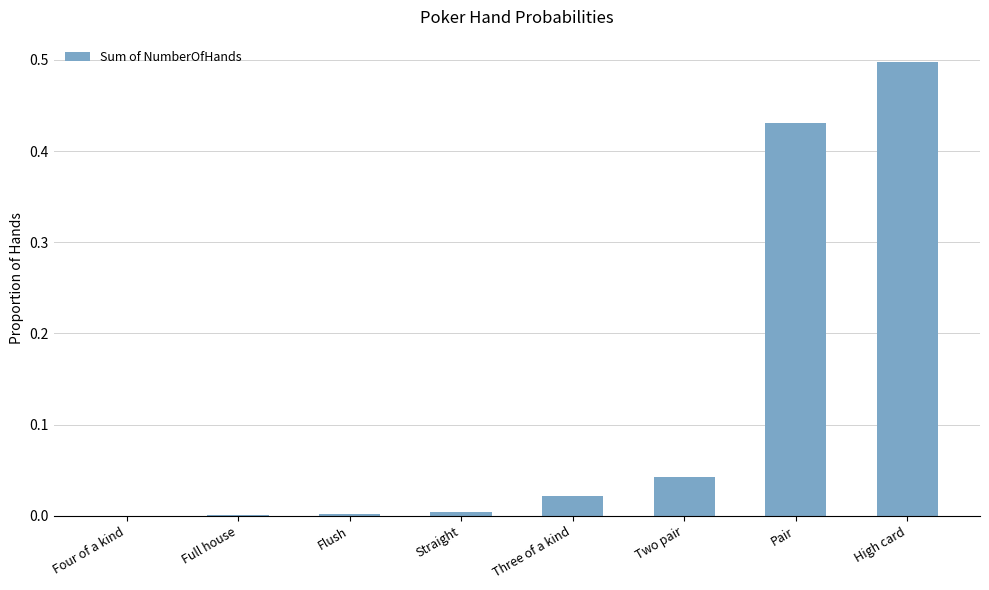

What is the sum of all values?

1.0